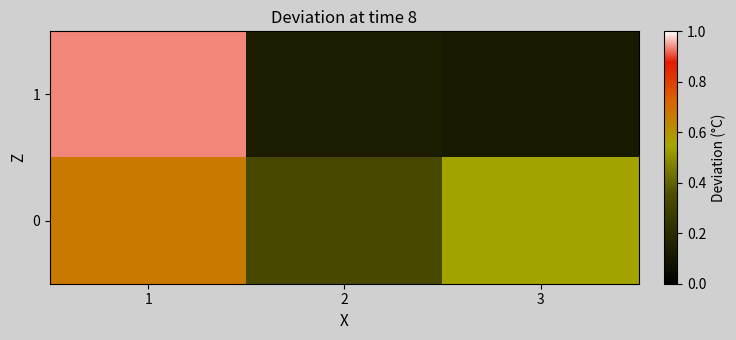

Reading right to left, what are all the values shown in this chart?

1: 3=0.1	2=0.1	1=0.9
0: 3=0.5	2=0.3	1=0.7